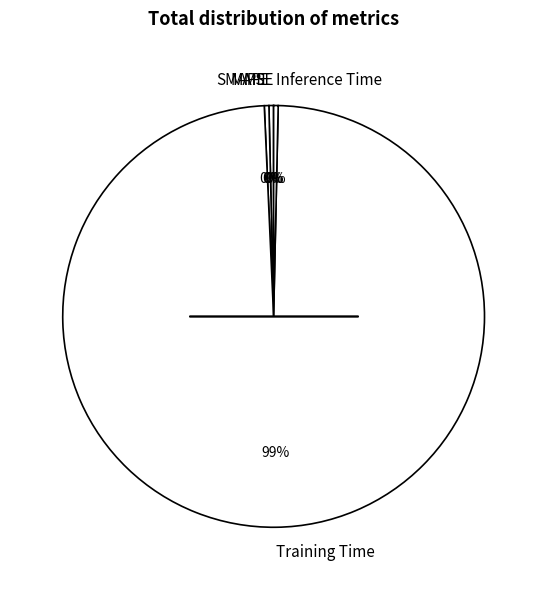

Is there any slice that represents more than half of the pie?

Yes